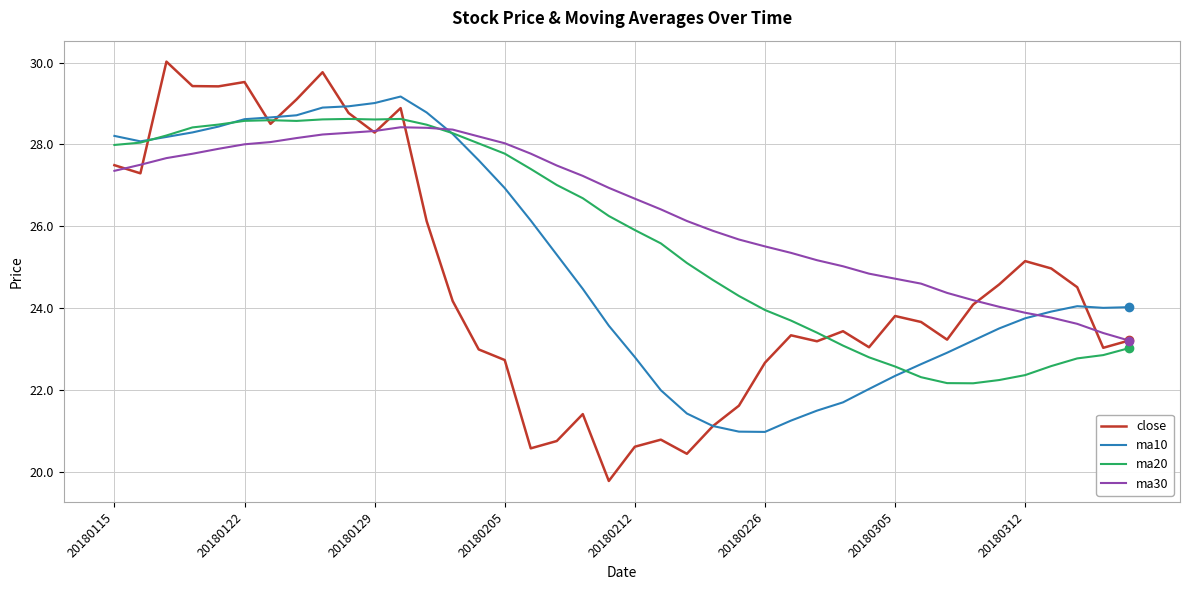

What is the greatest value displayed?

30.0